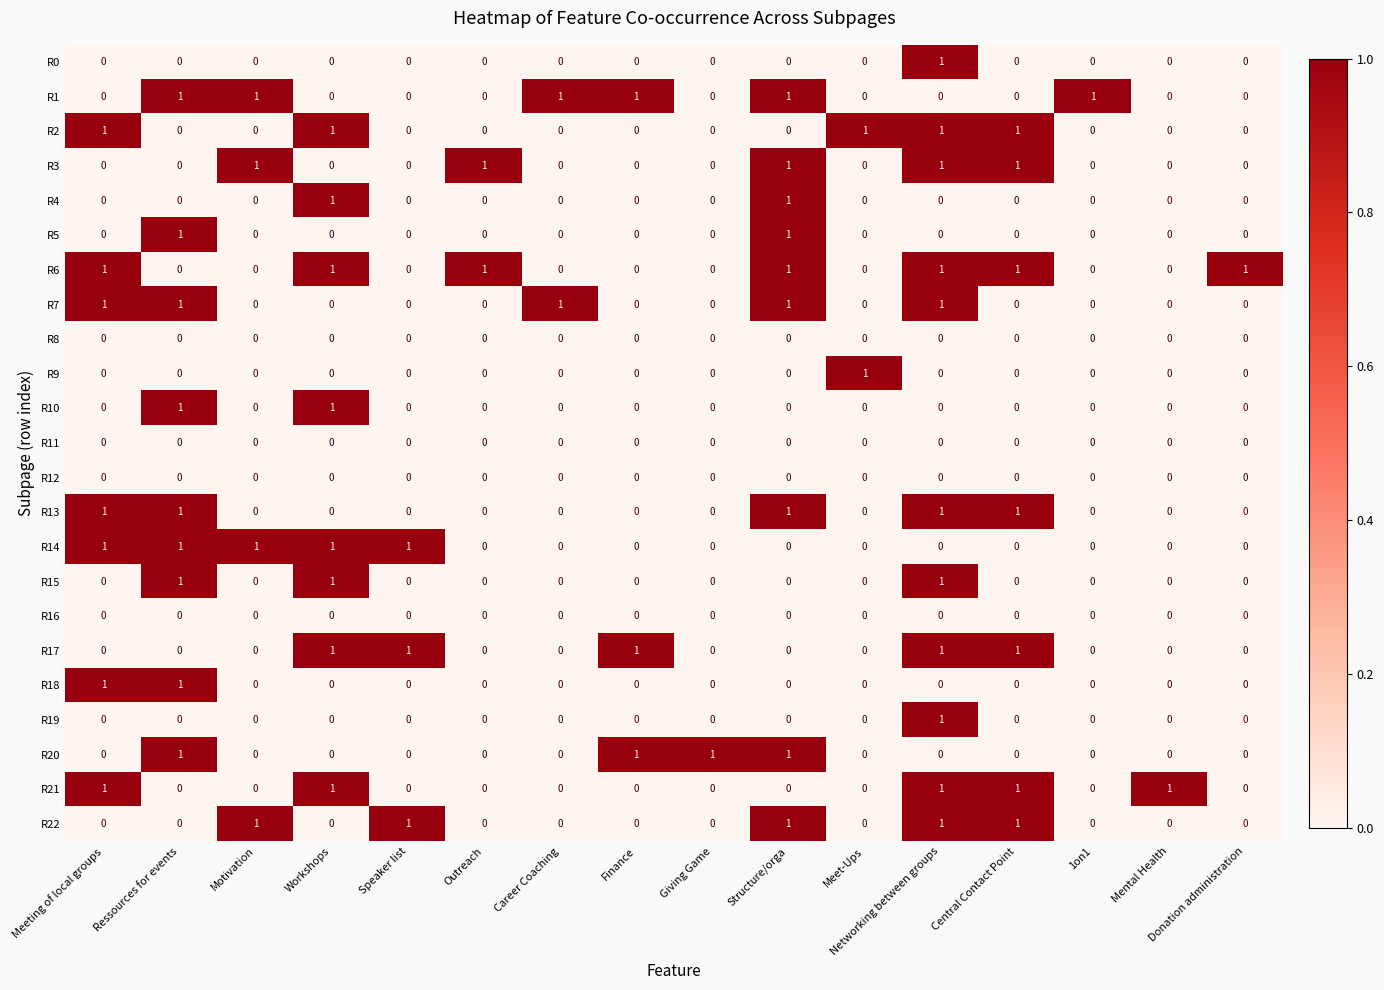

Count the R22 values in the range 0 to 1.

16